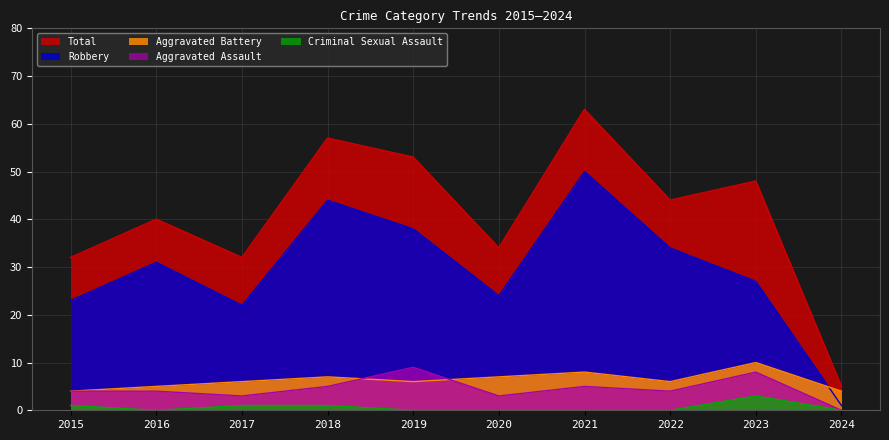

What is the total value across all series at 2019?

106